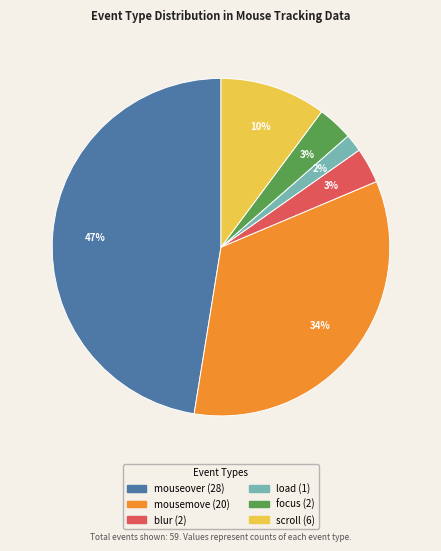

Is there any slice that represents more than half of the pie?

No